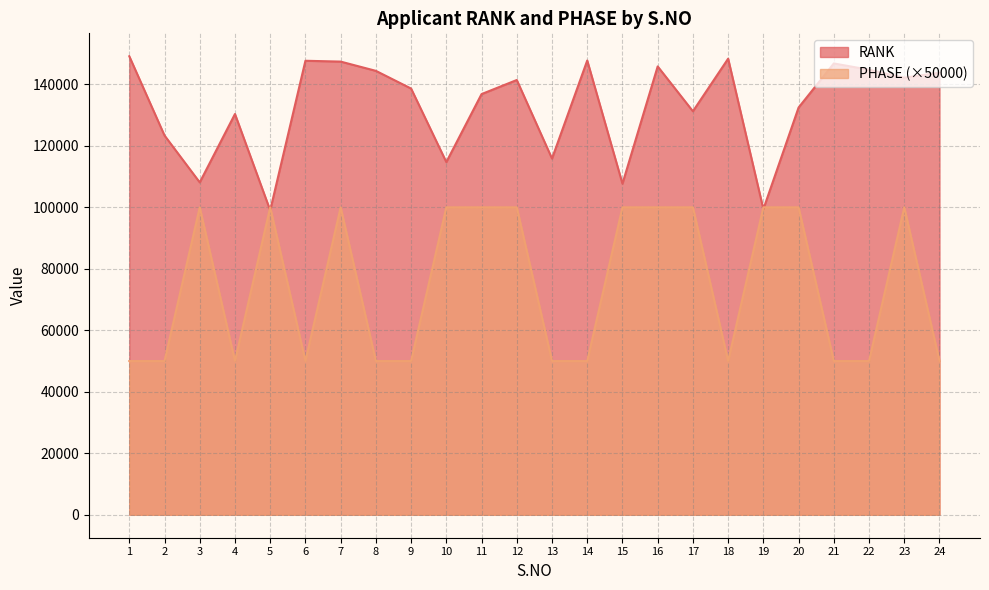

What is the difference between the highest and lowest values at 6?

97661